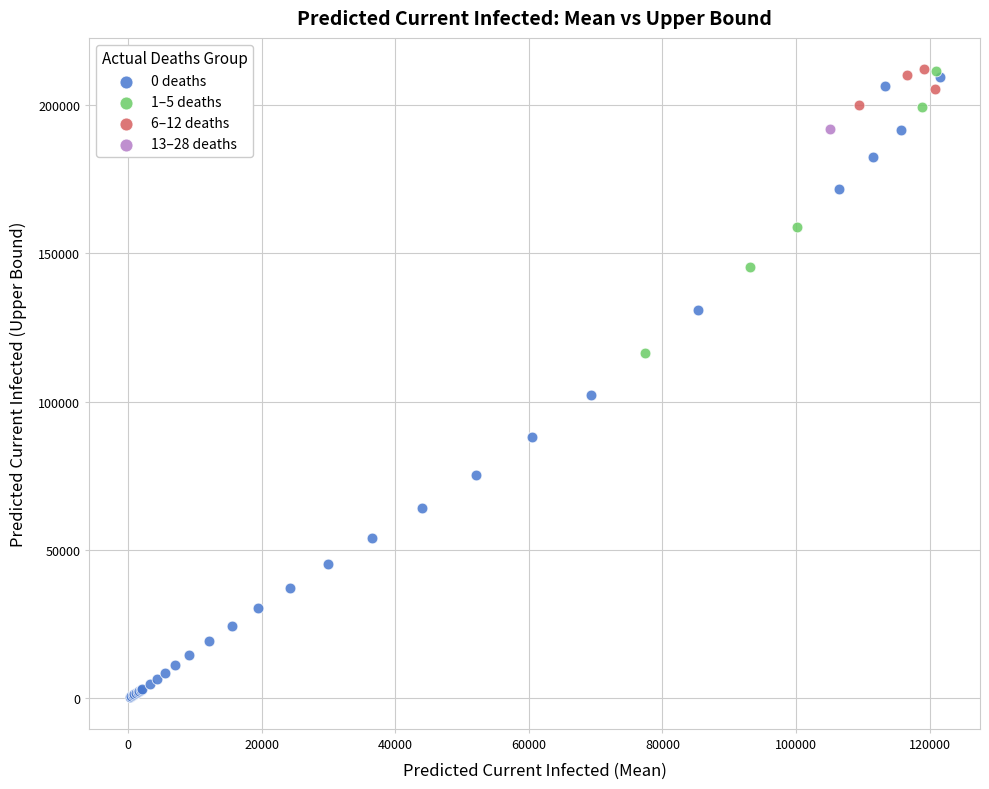

What are all the series names shown in the legend?

0 deaths, 1–5 deaths, 6–12 deaths, 13–28 deaths